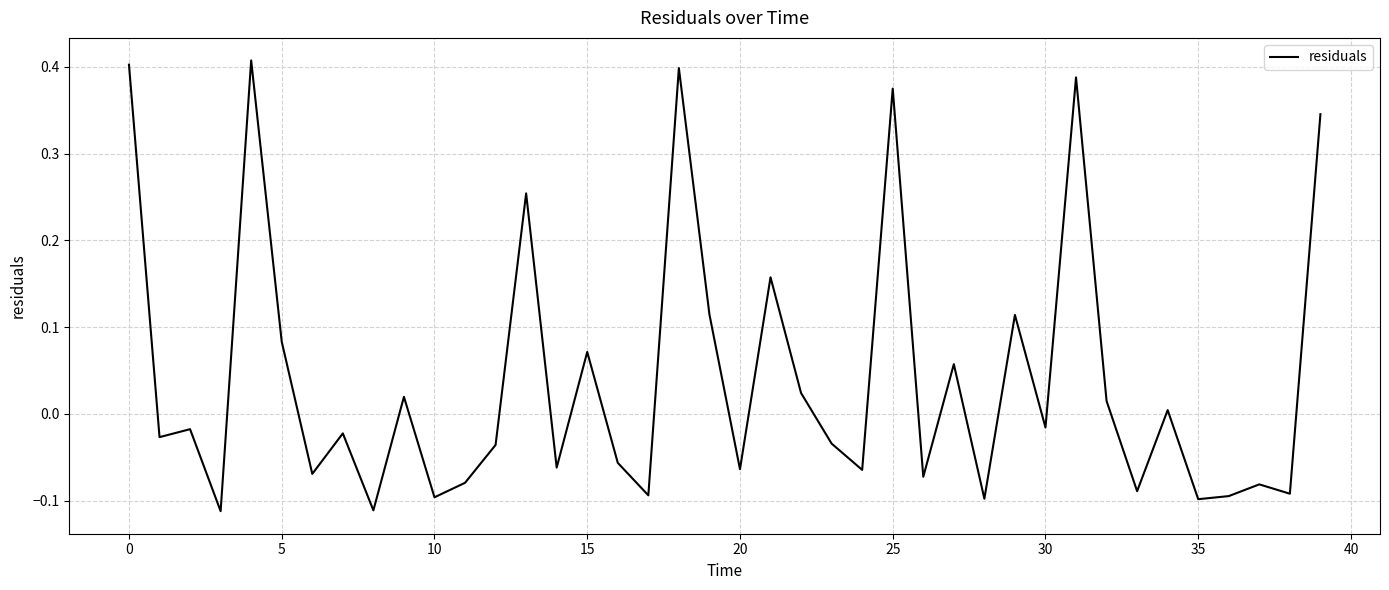

What is the difference between the maximum and minimum values?

0.5